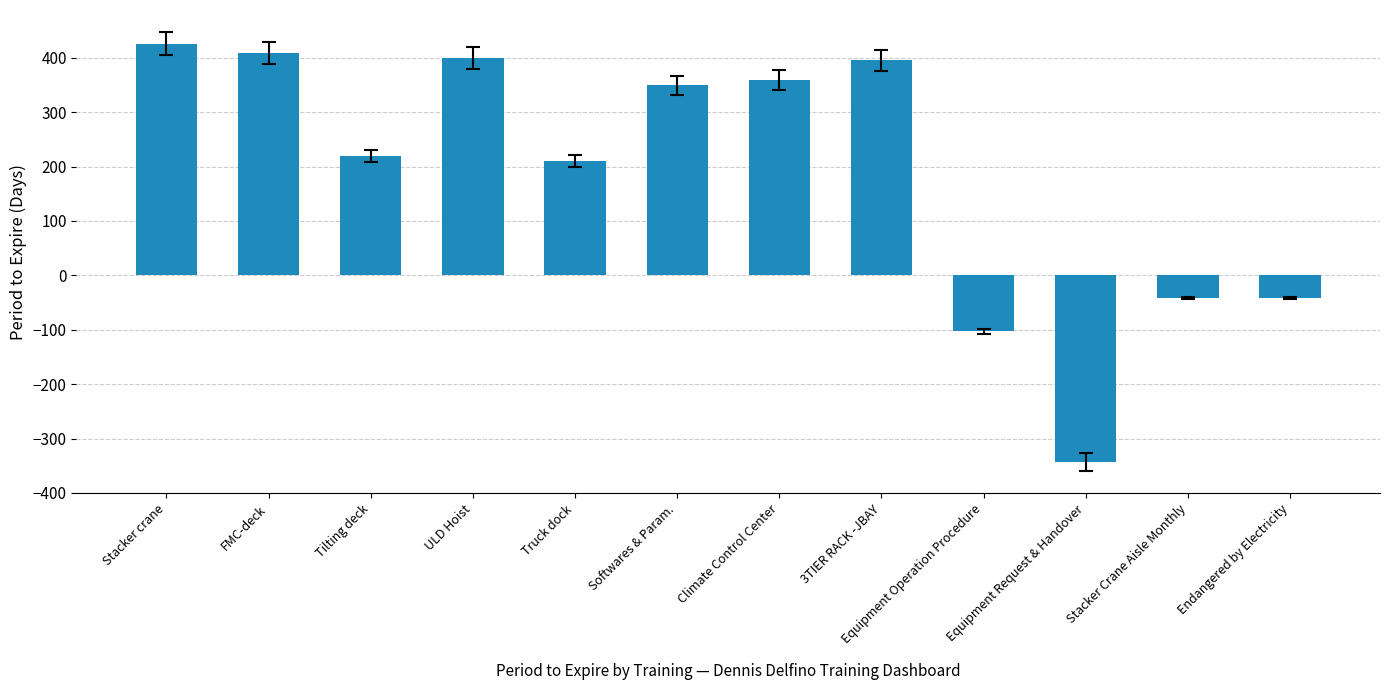

Is it true that the value at Tilting deck is 219?

True